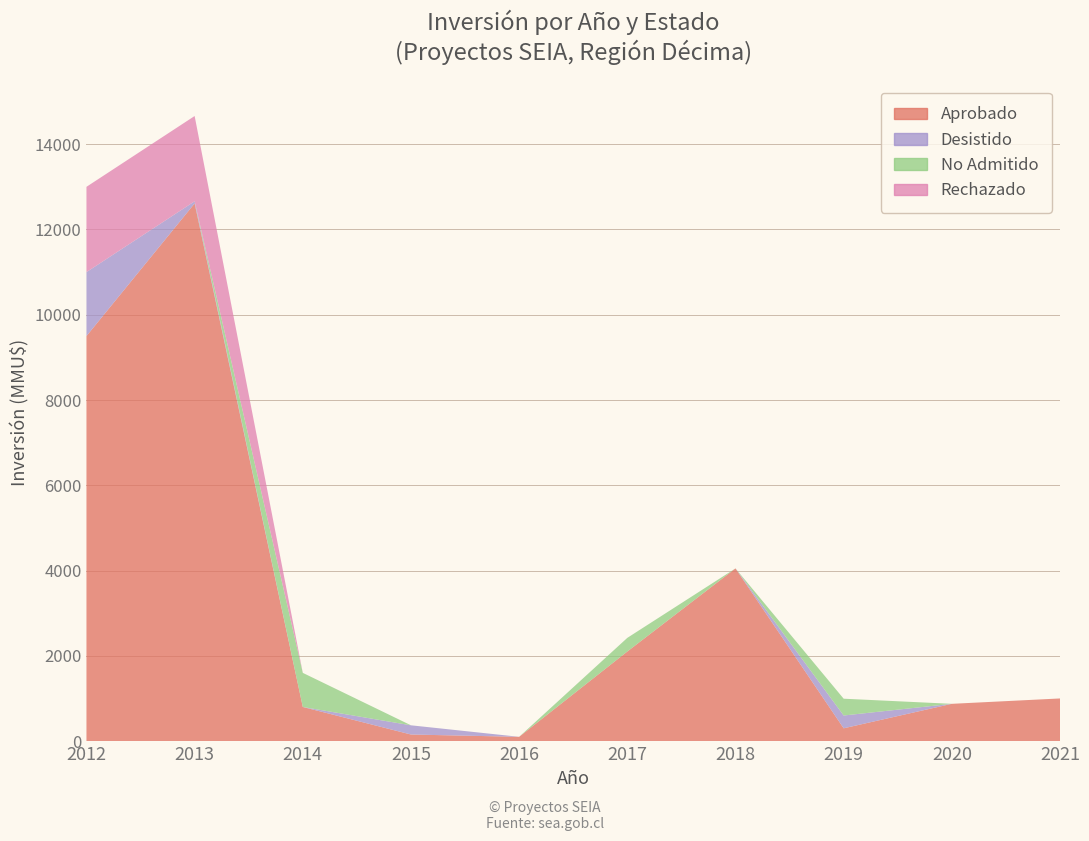

At which category does the chart reach its peak across all series?

2013